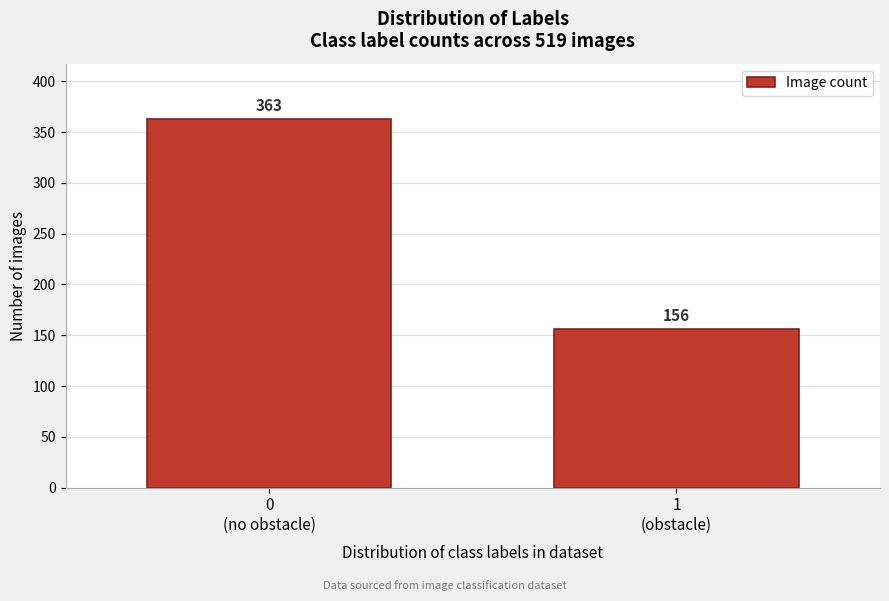

Reading right to left, extract all data points from this chart.

156	363